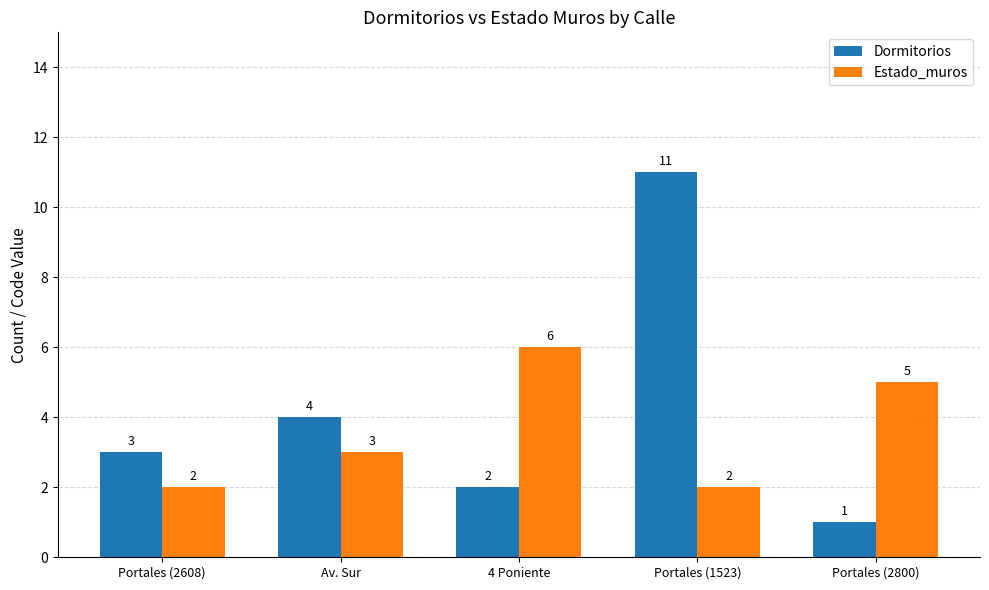

List the series in order of their overall mean, highest first.

Dormitorios, Estado_muros